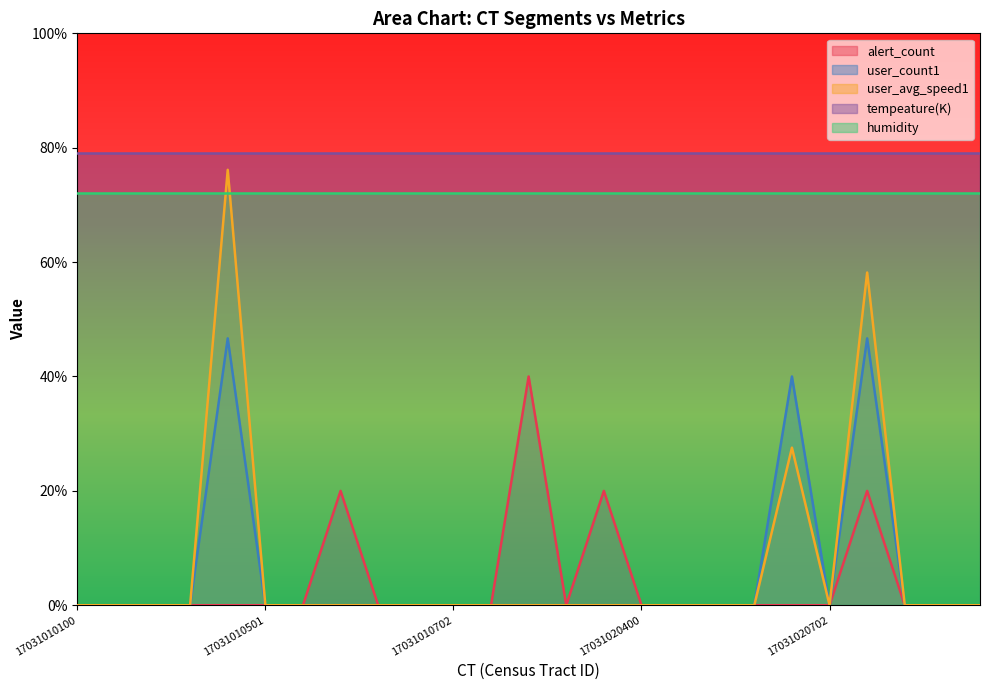

Where is the first local maximum for user_count1?

17031010400